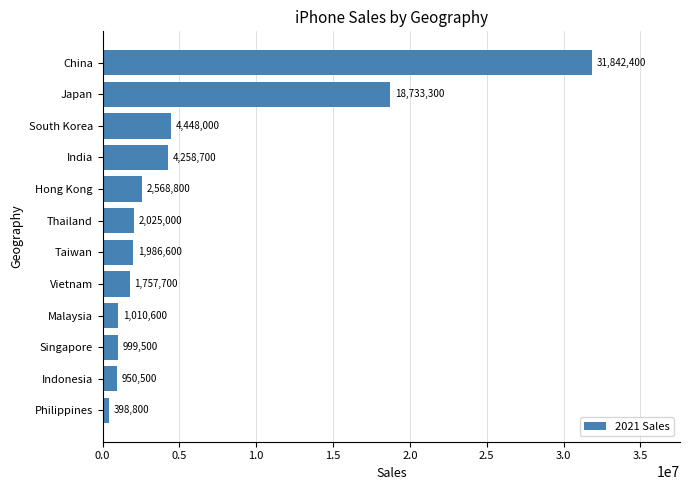

Rank the categories by value from highest to lowest.

China, Japan, South Korea, India, Hong Kong, Thailand, Taiwan, Vietnam, Malaysia, Singapore, Indonesia, Philippines